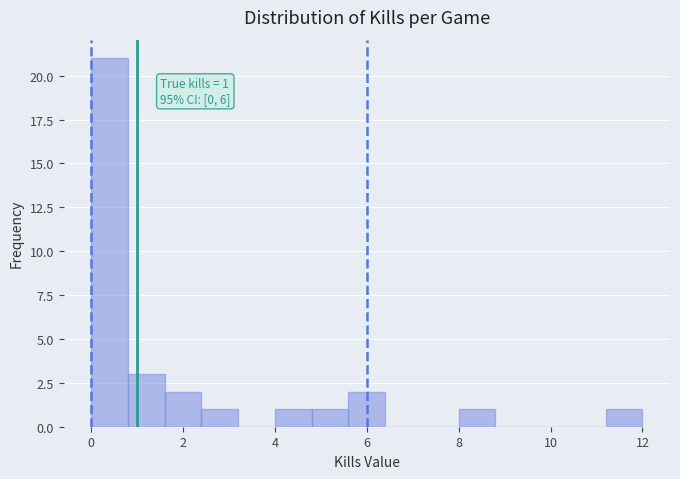

Over which range of the x-axis is the bar tallest?

0.0 to 0.8